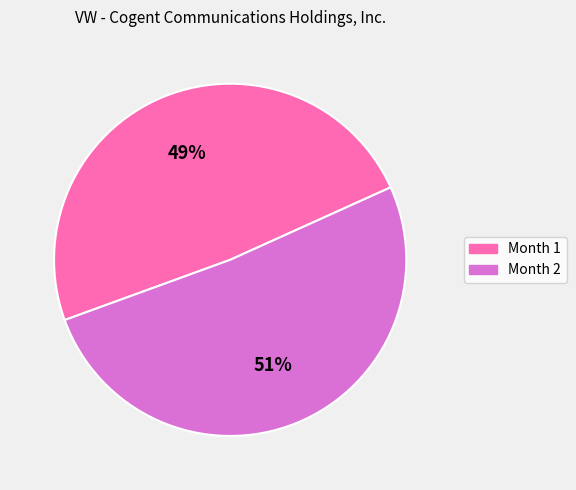

The Month 2 slice represents 46% of the pie. True or false?

False